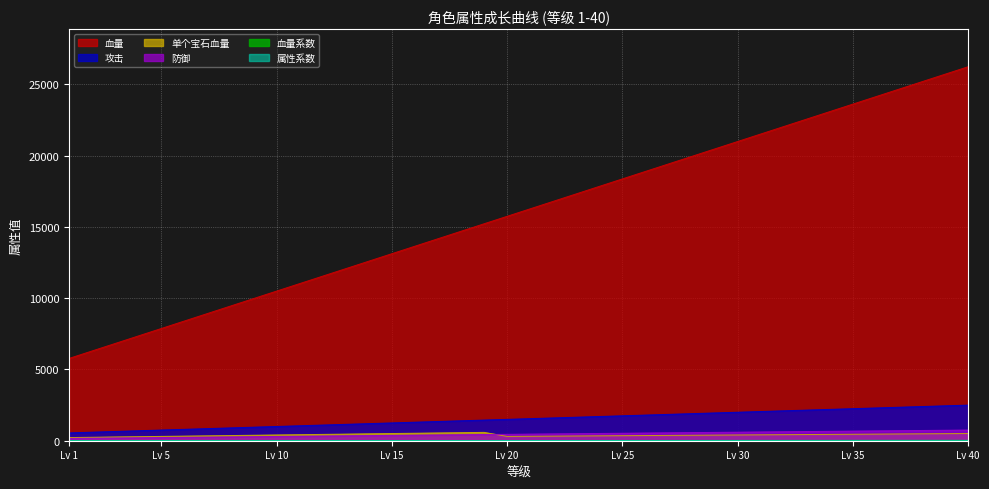

The value of 属性系数 at 36 is 36.4. True or false?

False